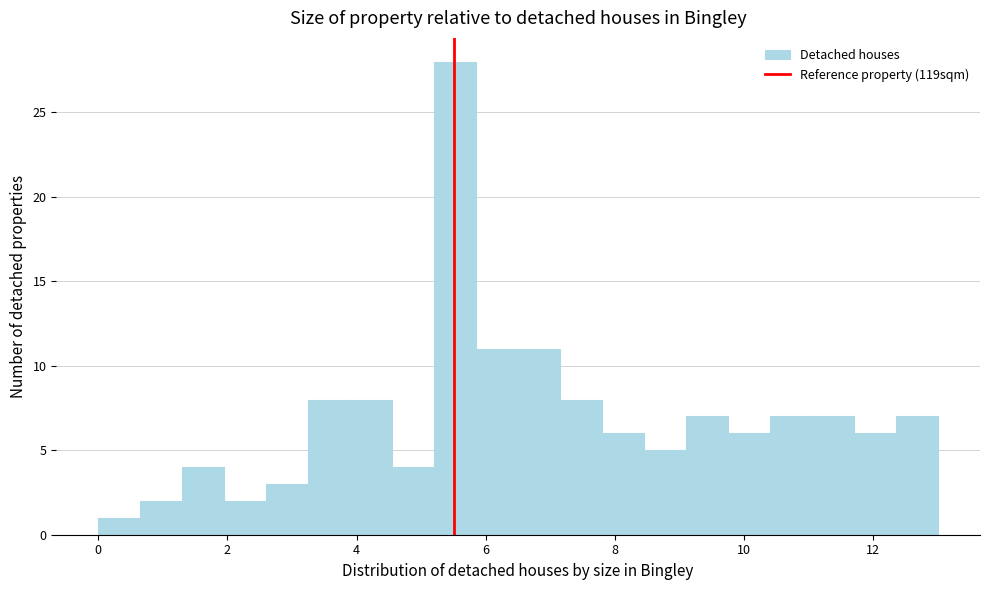

Read against the x-axis, roughly where is the centre of the tallest bar?

5.6